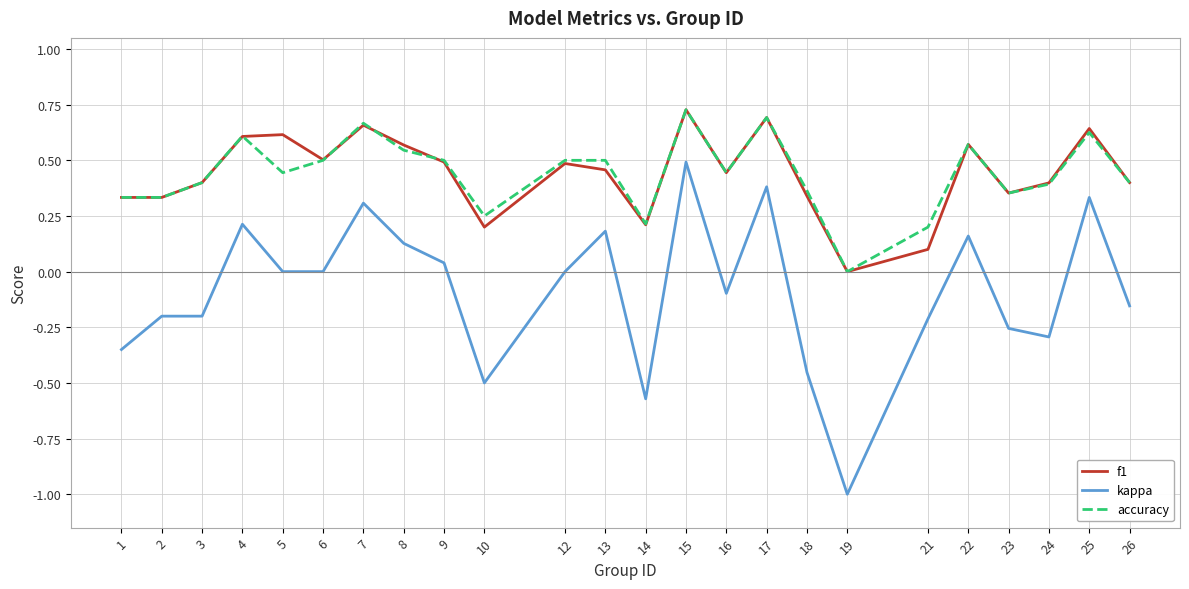

Which series changed the most between 10 and 15?

kappa